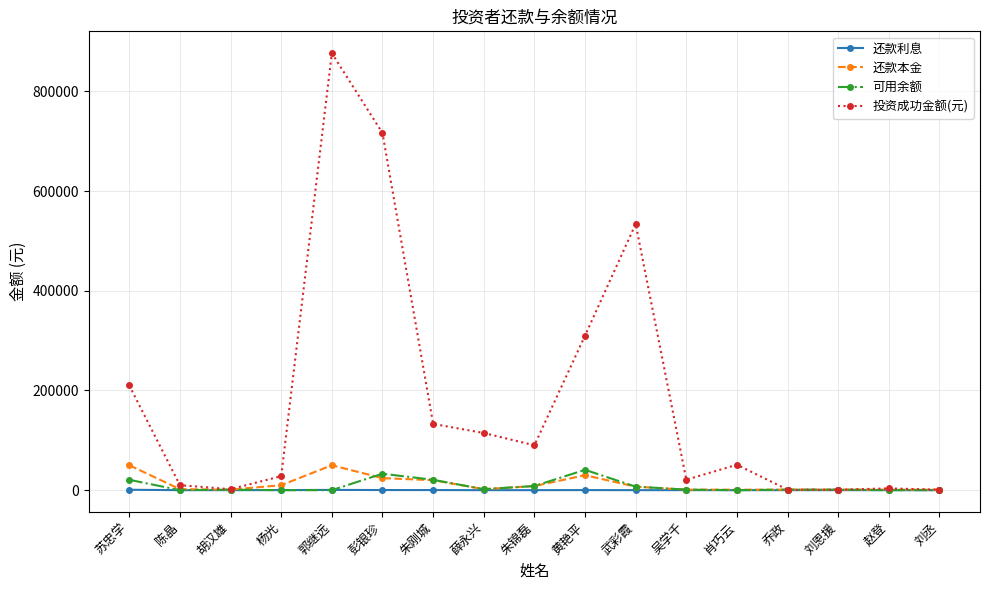

Which series has the largest range (max minus min)?

投资成功金额(元)